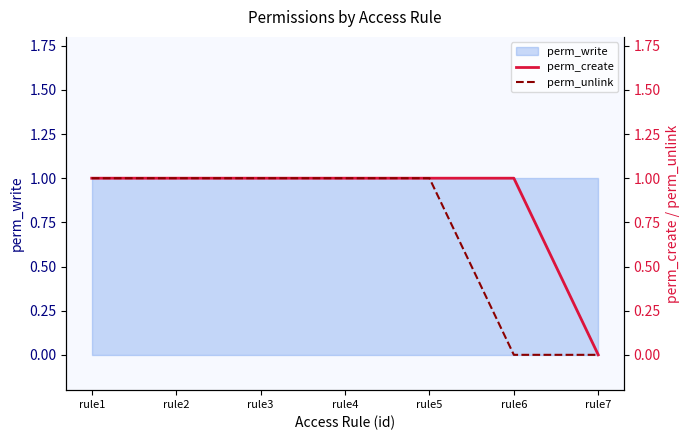

How many data points in perm_unlink are less than 1?

2